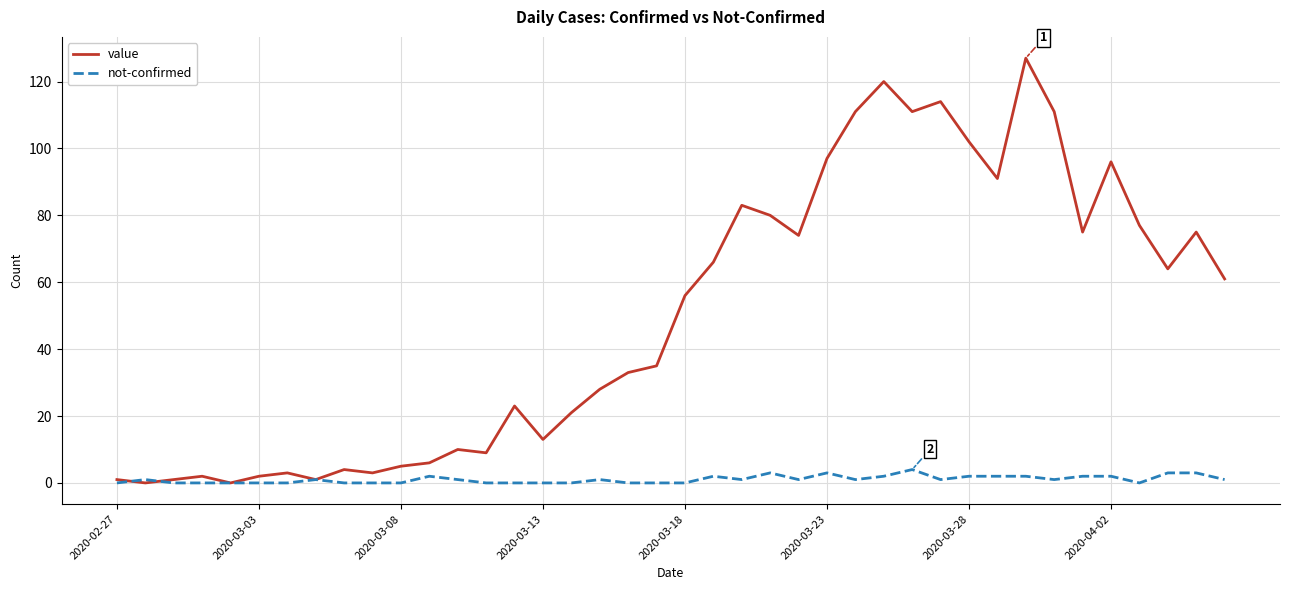

Which series has the largest range (max minus min)?

value